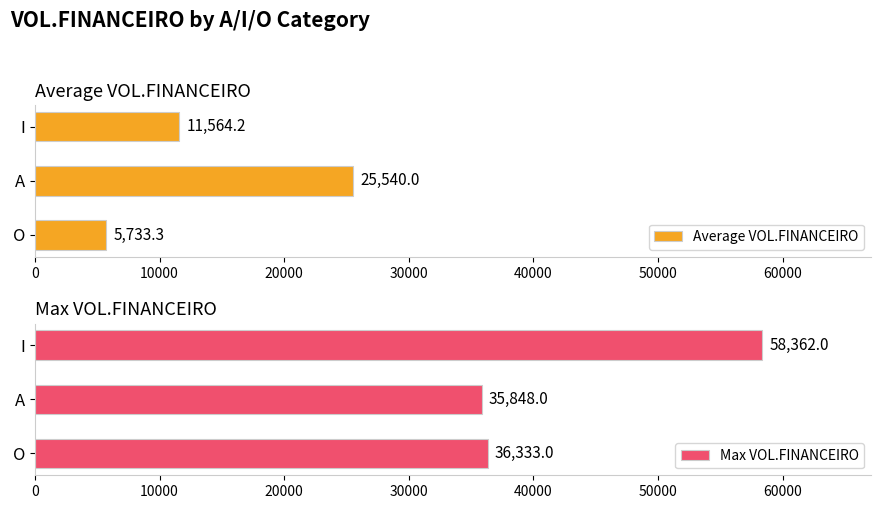

Reading left to right, transcribe all the data shown in this chart.

Average VOL.FINANCEIRO: 5733.3	25540.0	11564.2
Max VOL.FINANCEIRO: 36333.0	35848.0	58362.0